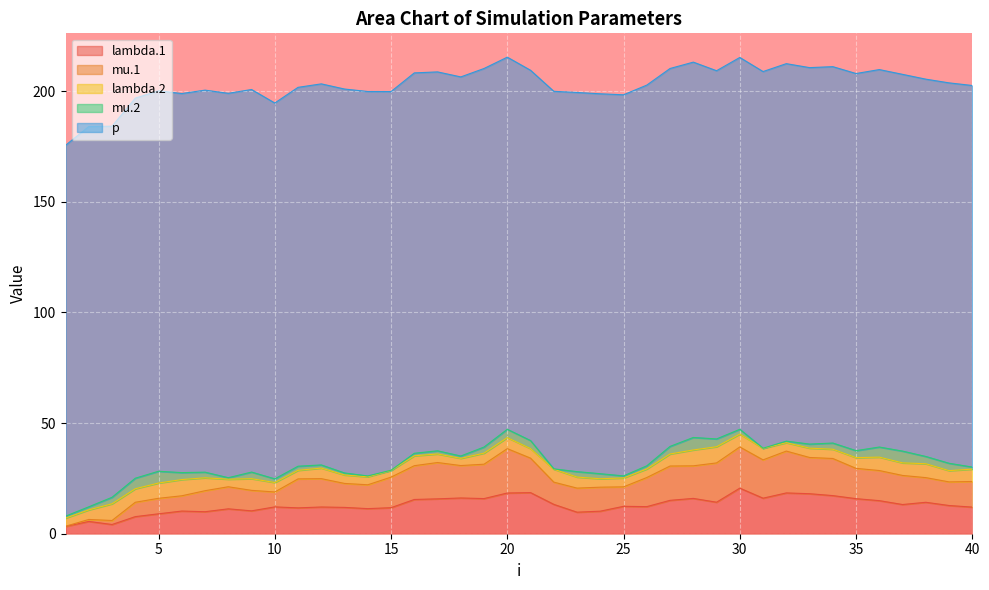

The mu.1 series shows 15.3 at 16. True or false?

True